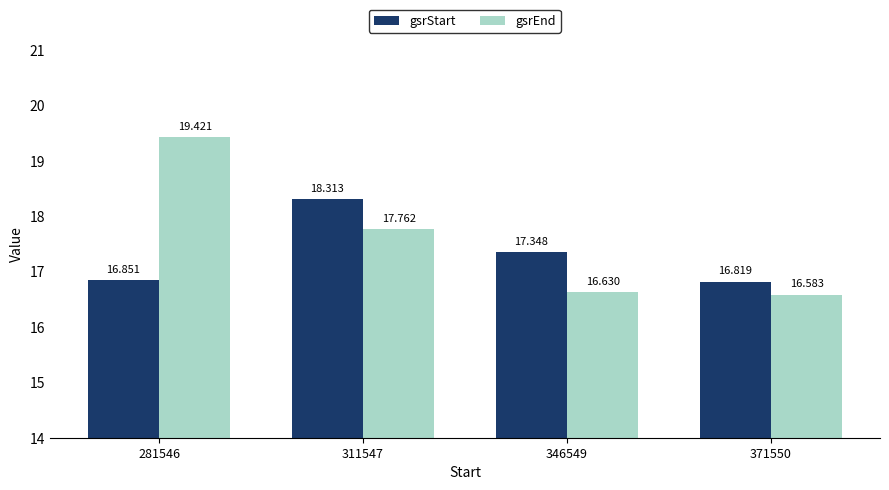

Where is gsrEnd nearest to the value 18?

311547